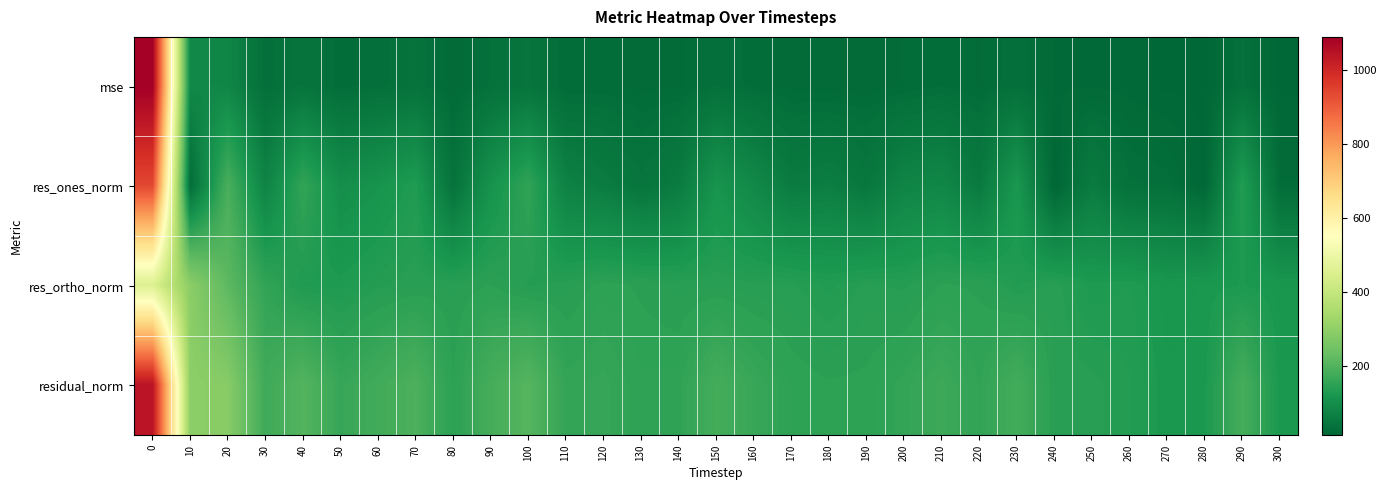

List the series in order of their overall mean, highest first.

residual_norm, res_ortho_norm, res_ones_norm, mse